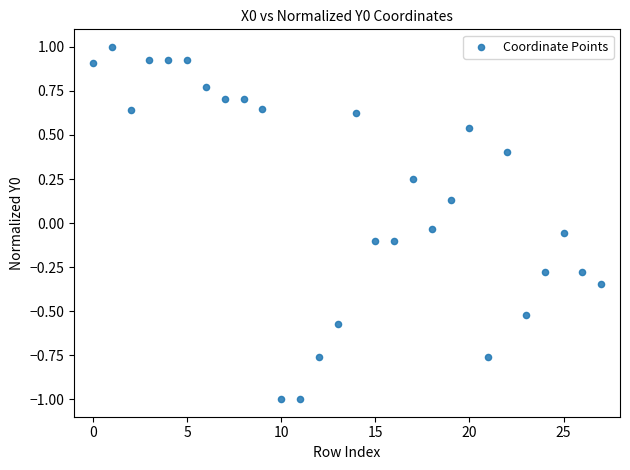

What is the range of Y values (max minus min)?

2.0